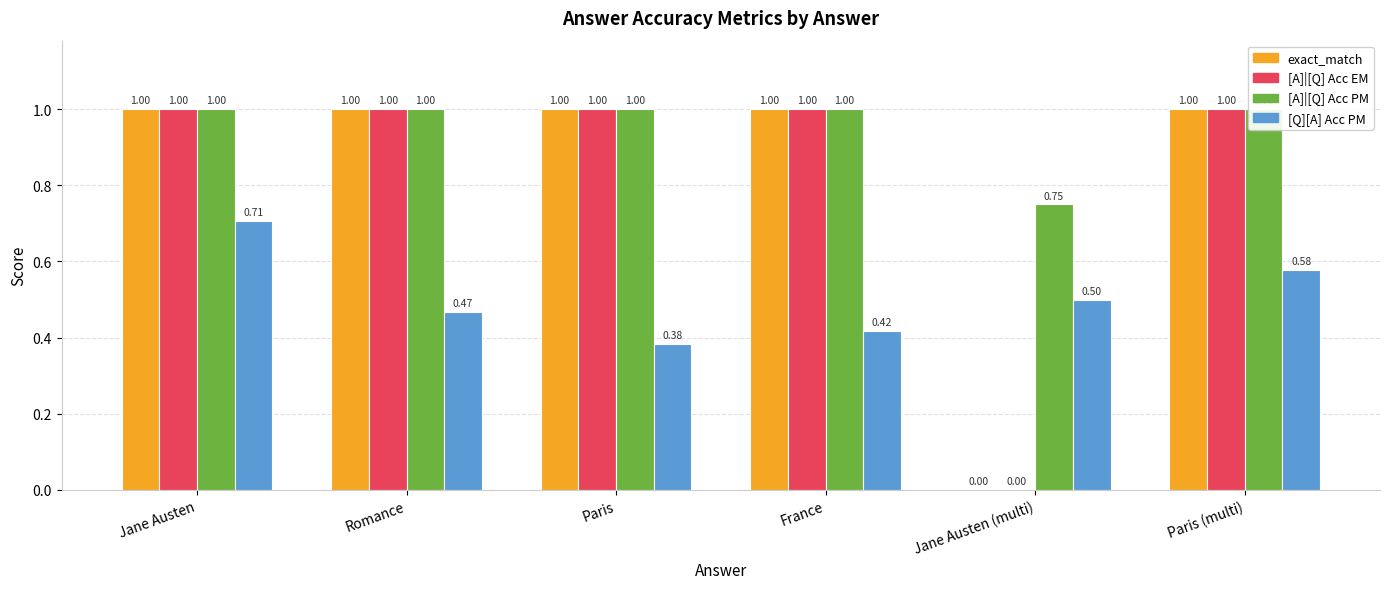

List the labels in order of [A]|[Q] Acc PM value, smallest first.

Jane Austen (multi), Jane Austen, Romance, Paris, France, Paris (multi)